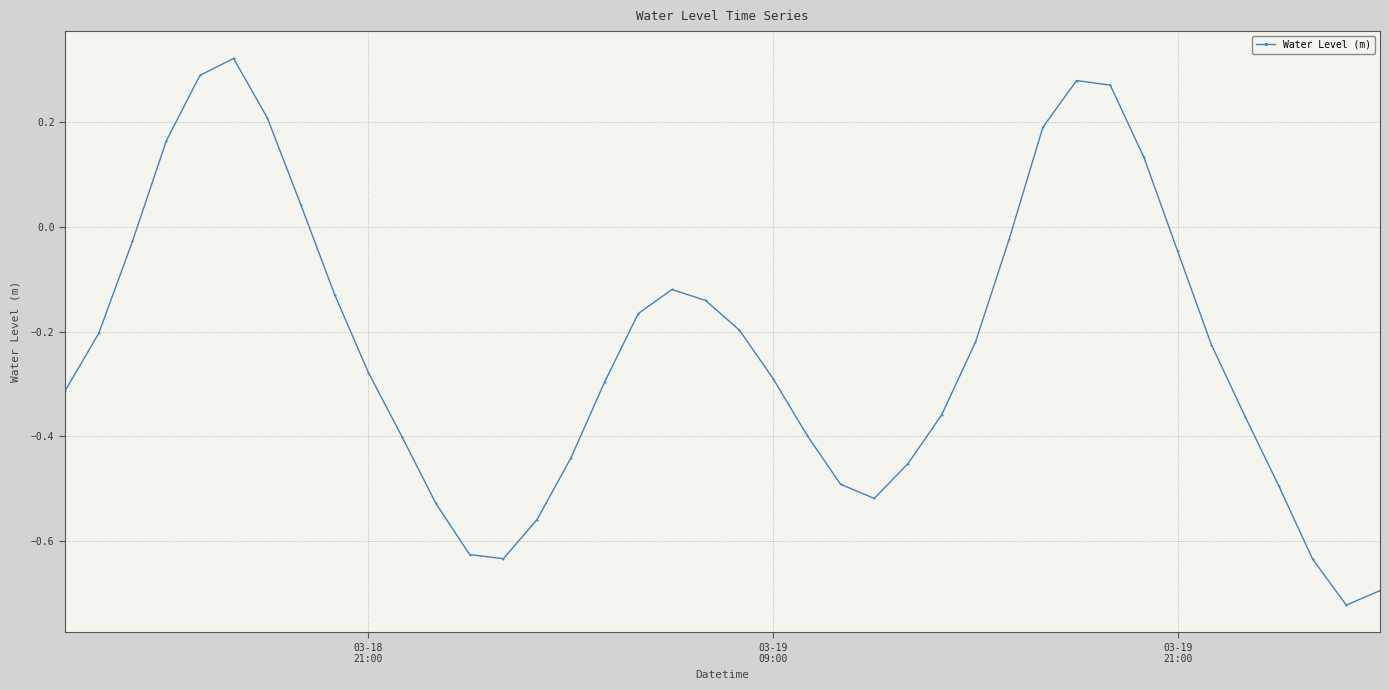

What is the difference between the maximum and minimum values?

1.0